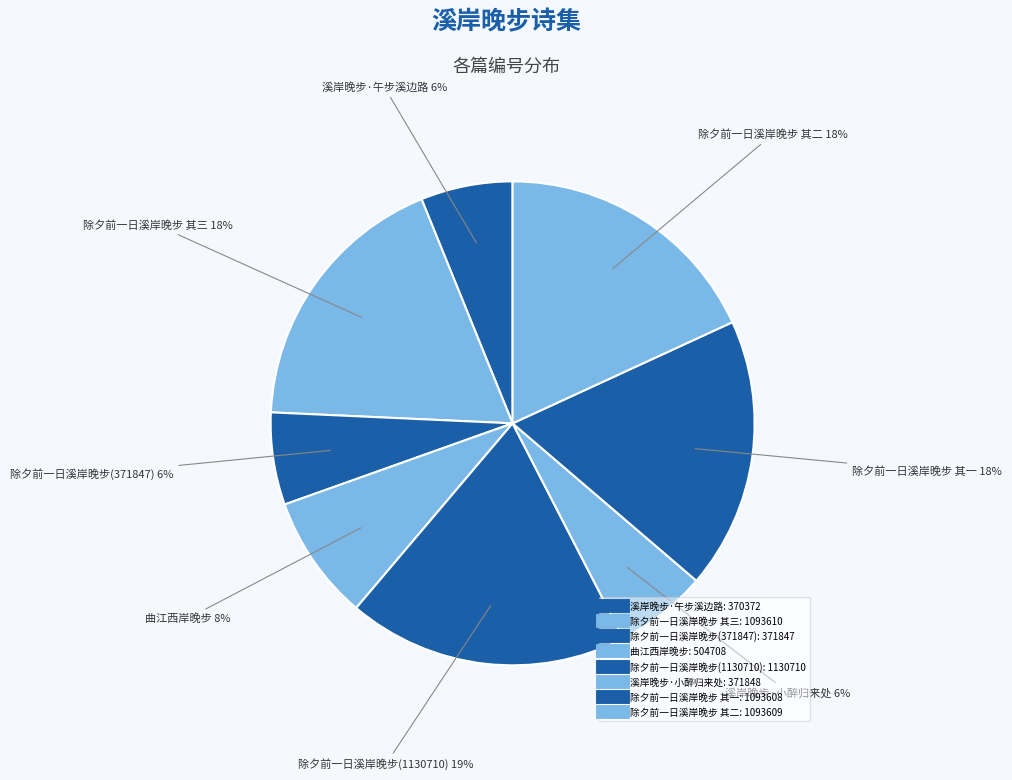

Count the number of slices in the pie.

8